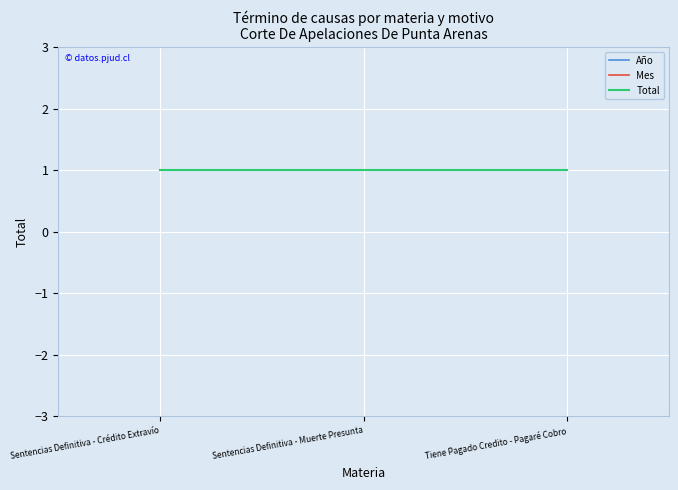

What is the maximum value for Total?

1